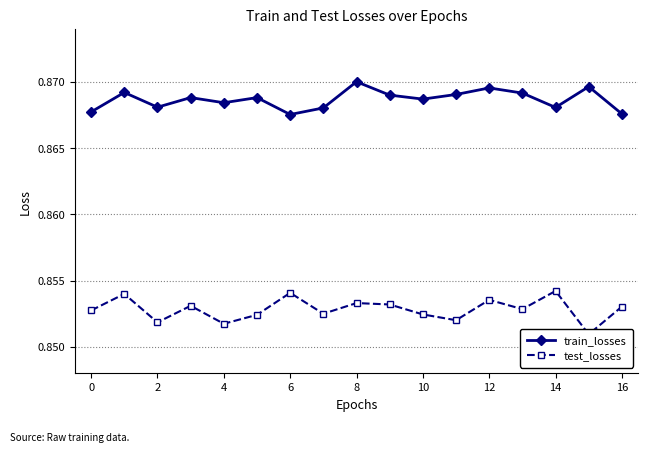

The value of train_losses at 8 is 0.3. True or false?

False